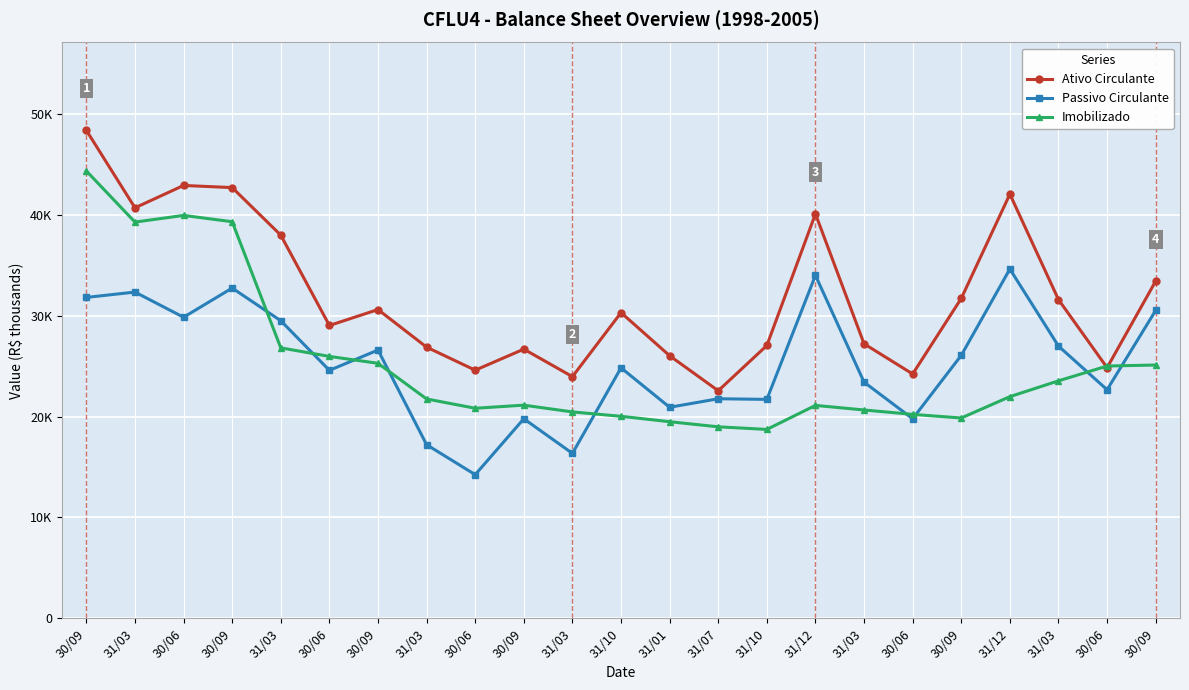

What is the minimum value for Passivo Circulante?

14242